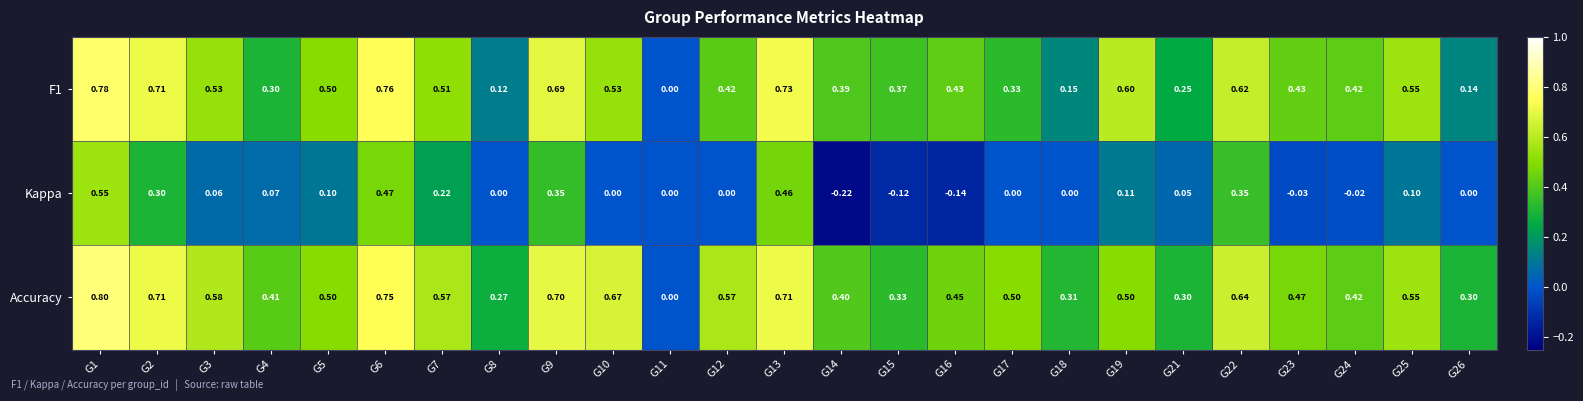

What is the spread (max minus min) of values at G23?

0.5